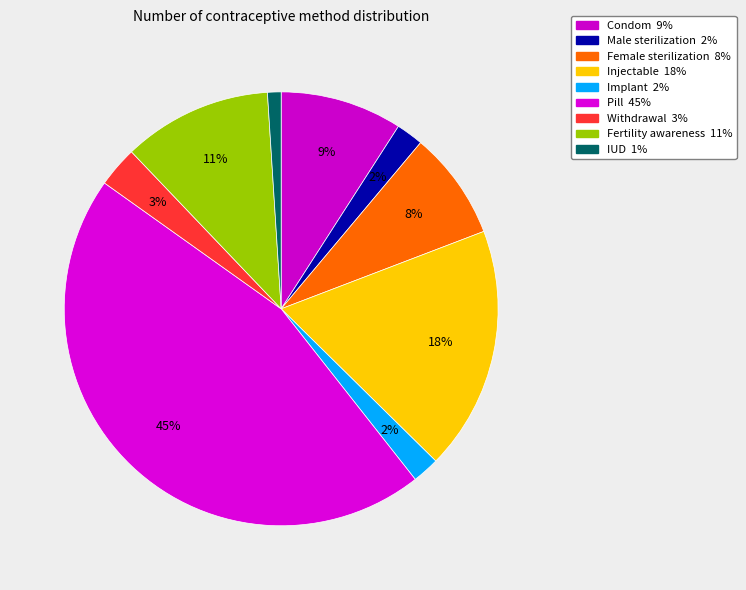

Does any single category account for the majority?

No